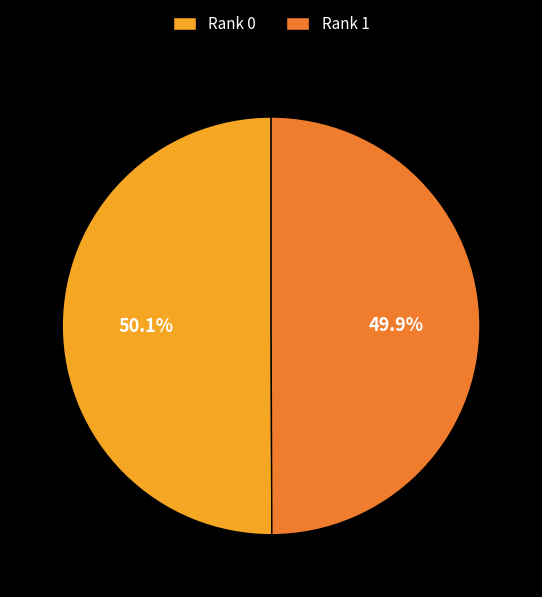

To the nearest percent, what portion does Rank 1 represent?

50%